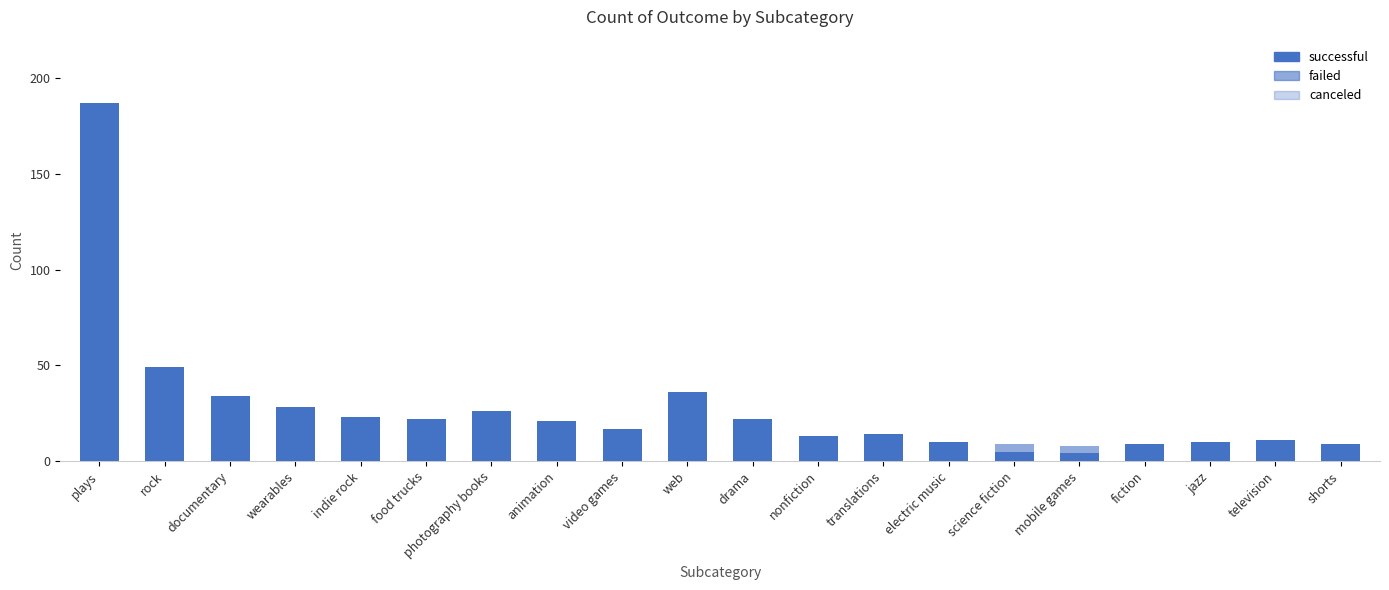

List the series in order of their peak value, highest first.

successful, failed, canceled